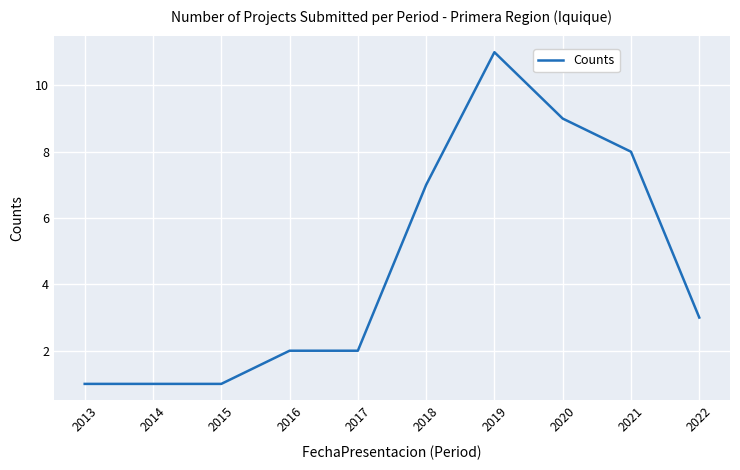

What is the difference between the maximum and minimum values?

10